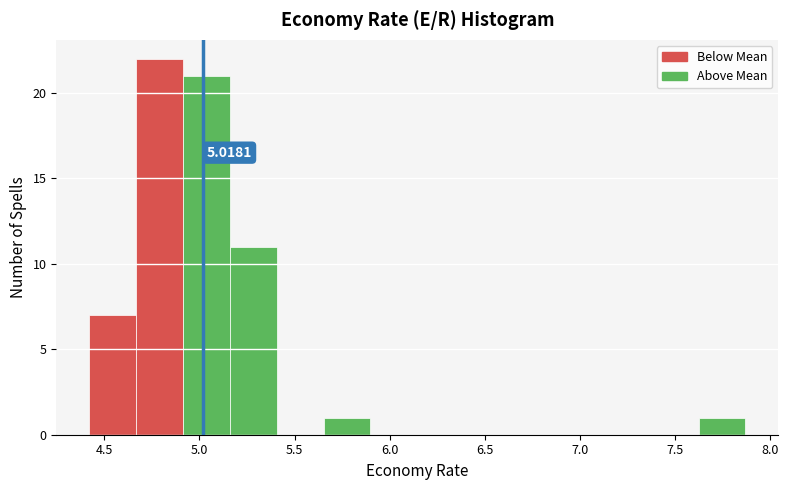

Over which range of the x-axis is the bar tallest?

4.65 to 4.90